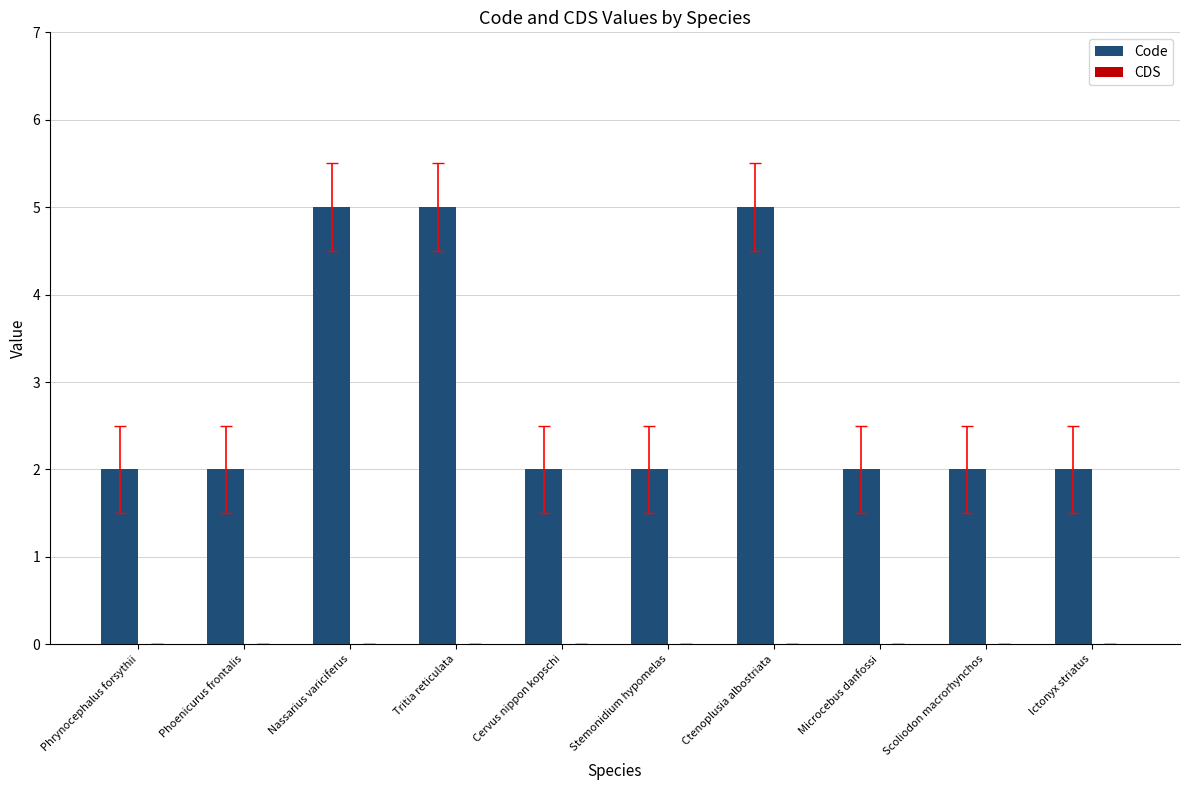

Reading left to right, list all the values displayed in this chart.

Phrynocephalus forsythii=2	Phoenicurus frontalis=2	Nassarius variciferus=5	Tritia reticulata=5	Cervus nippon kopschi=2	Stemonidium hypomelas=2	Ctenoplusia albostriata=5	Microcebus danfossi=2	Scoliodon macrorhynchos=2	Ictonyx striatus=2